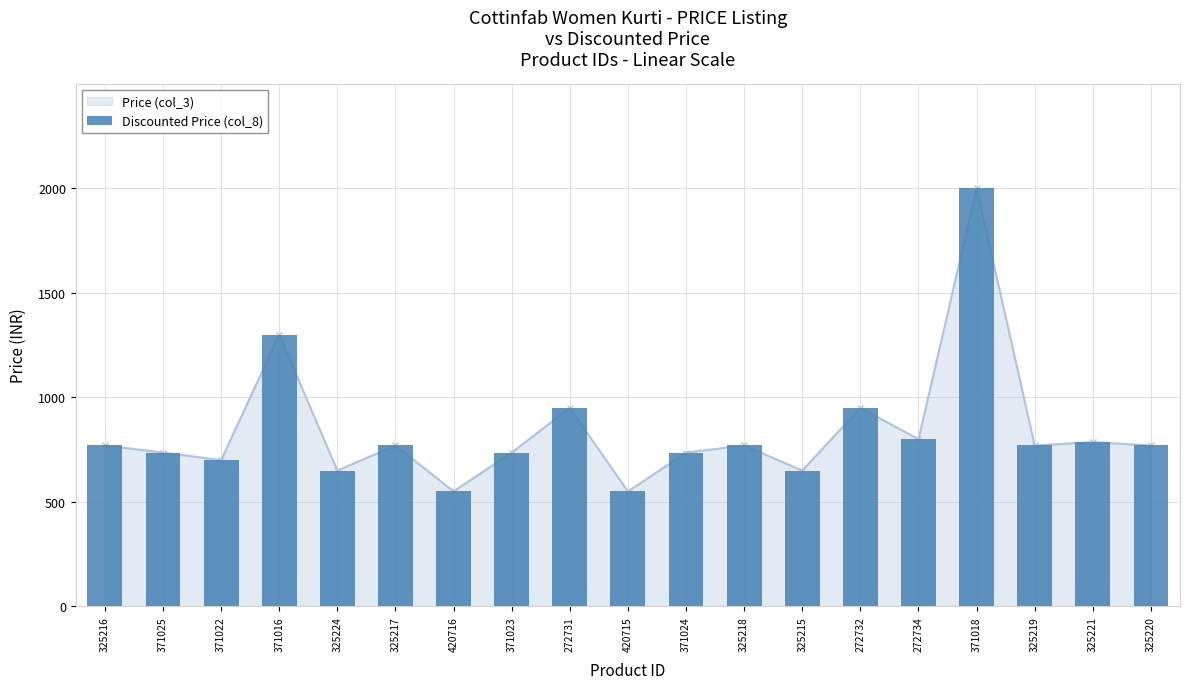

The value at 420715 is 549. True or false?

True